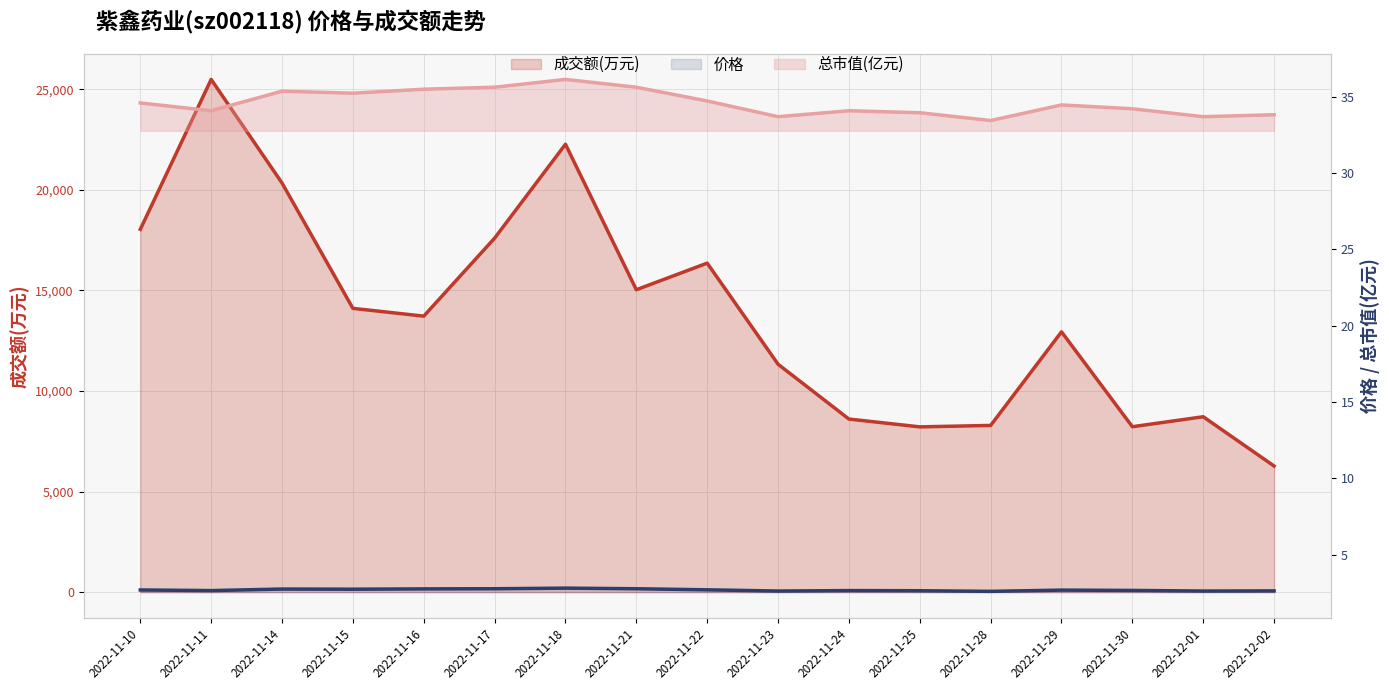

Reading left to right, extract all data points from this chart.

成交额(万元): 2022-11-10=18042.0	2022-11-11=25496.0	2022-11-14=20346.0	2022-11-15=14112.0	2022-11-16=13725.0	2022-11-17=17603.0	2022-11-18=22274.0	2022-11-21=15038.0	2022-11-22=16361.0	2022-11-23=11334.0	2022-11-24=8607.0	2022-11-25=8219.0	2022-11-28=8290.0	2022-11-29=12945.0	2022-11-30=8226.0	2022-12-01=8722.0	2022-12-02=6271.0
价格: 2022-11-10=2.7	2022-11-11=2.7	2022-11-14=2.8	2022-11-15=2.8	2022-11-16=2.8	2022-11-17=2.8	2022-11-18=2.8	2022-11-21=2.8	2022-11-22=2.7	2022-11-23=2.6	2022-11-24=2.7	2022-11-25=2.6	2022-11-28=2.6	2022-11-29=2.7	2022-11-30=2.7	2022-12-01=2.6	2022-12-02=2.6
总市值(亿元): 2022-11-10=34.6	2022-11-11=34.1	2022-11-14=35.4	2022-11-15=35.2	2022-11-16=35.5	2022-11-17=35.6	2022-11-18=36.1	2022-11-21=35.6	2022-11-22=34.7	2022-11-23=33.7	2022-11-24=34.1	2022-11-25=33.9	2022-11-28=33.4	2022-11-29=34.5	2022-11-30=34.2	2022-12-01=33.7	2022-12-02=33.8